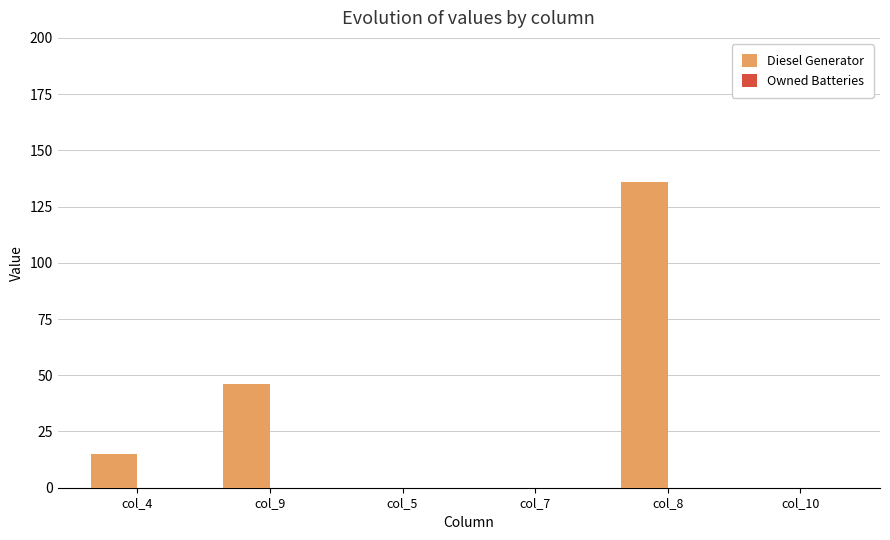

Where is the data nearest to the value 68?

col_9